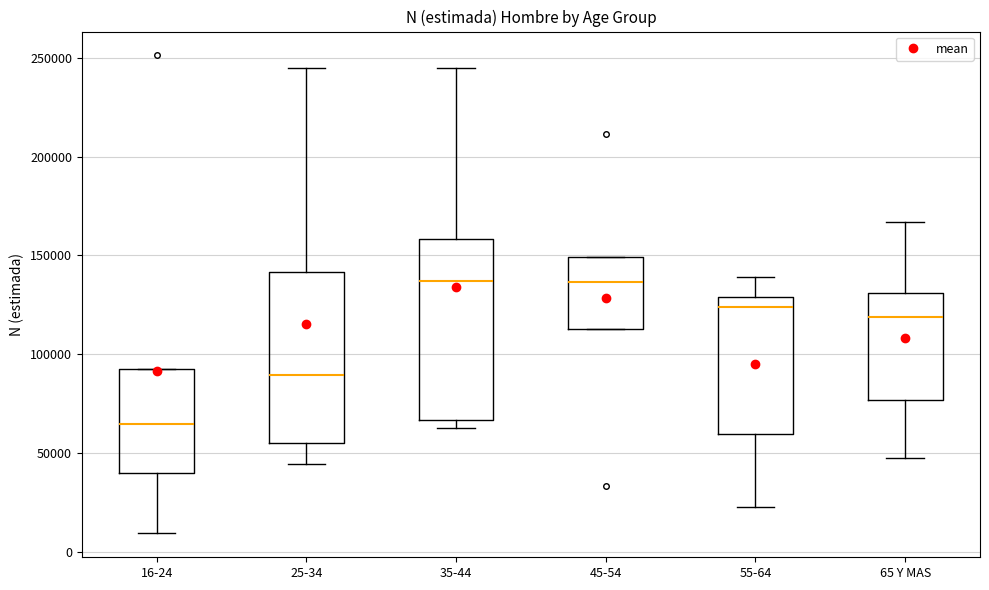

Where is the lower edge of the box for 55-64 on the y-axis? The values are not printed on the chart, so give them approximately, as read against the axis.

60000